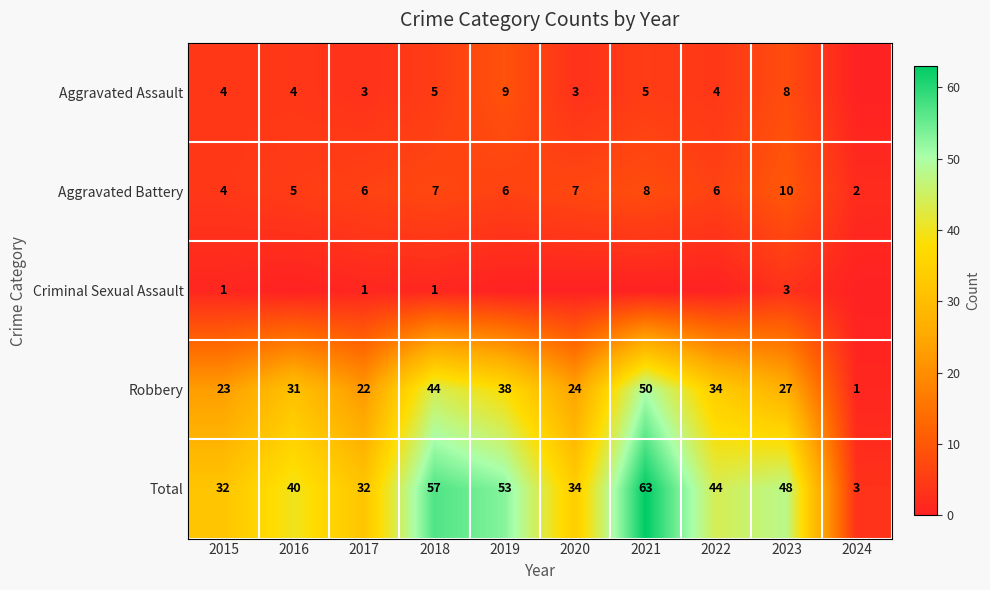

Which has a higher value, 2019 or 2018?

2019